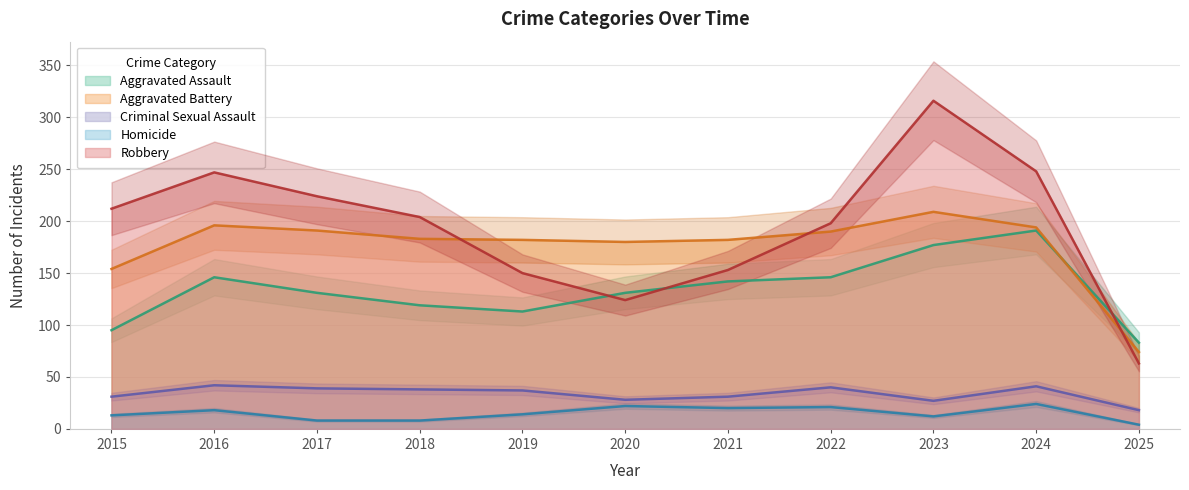

Reading left to right, extract all data points from this chart.

Aggravated Assault: 2015=95	2016=146	2017=131	2018=119	2019=113	2020=131	2021=142	2022=146	2023=177	2024=191	2025=83
Aggravated Battery: 2015=154	2016=196	2017=191	2018=183	2019=182	2020=180	2021=182	2022=190	2023=209	2024=194	2025=74
Criminal Sexual Assault: 2015=31	2016=42	2017=39	2018=38	2019=37	2020=28	2021=31	2022=40	2023=27	2024=41	2025=18
Homicide: 2015=13	2016=18	2017=8	2018=8	2019=14	2020=22	2021=20	2022=21	2023=12	2024=24	2025=4
Robbery: 2015=212	2016=247	2017=224	2018=204	2019=150	2020=124	2021=153	2022=198	2023=316	2024=248	2025=63